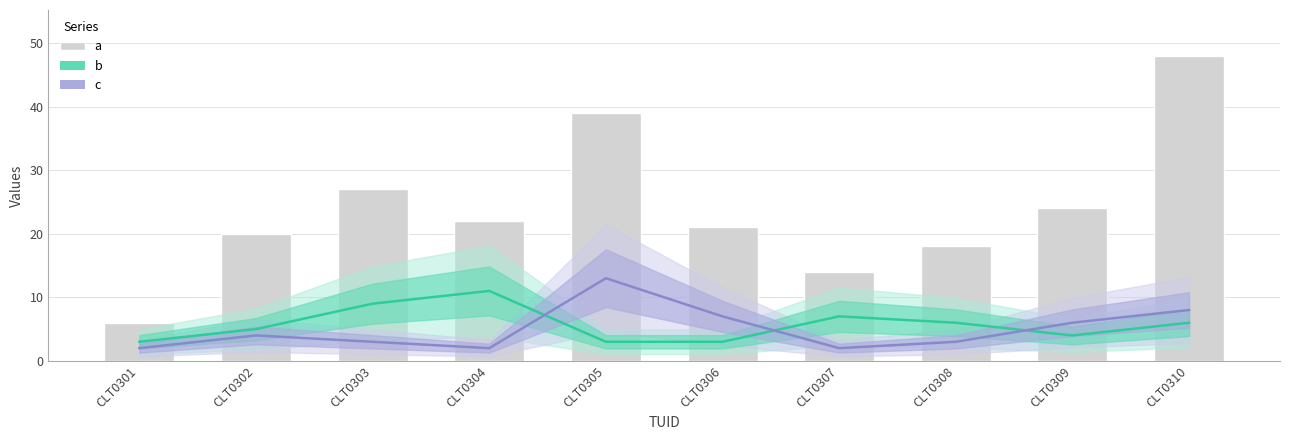

At which category is the sum across all series the highest?

CLT0310